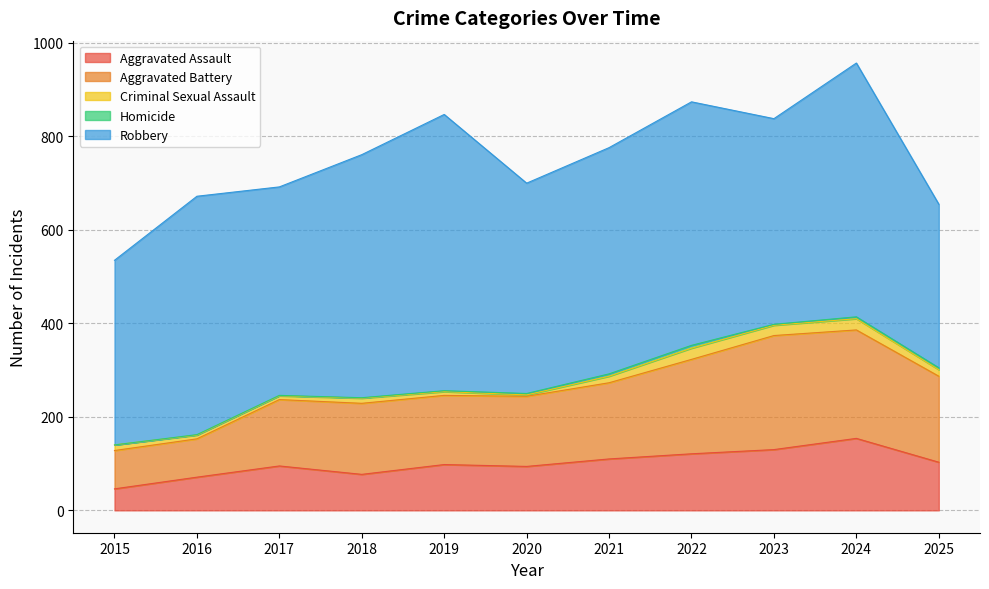

Count the Homicide values in the range 1 to 4.

8